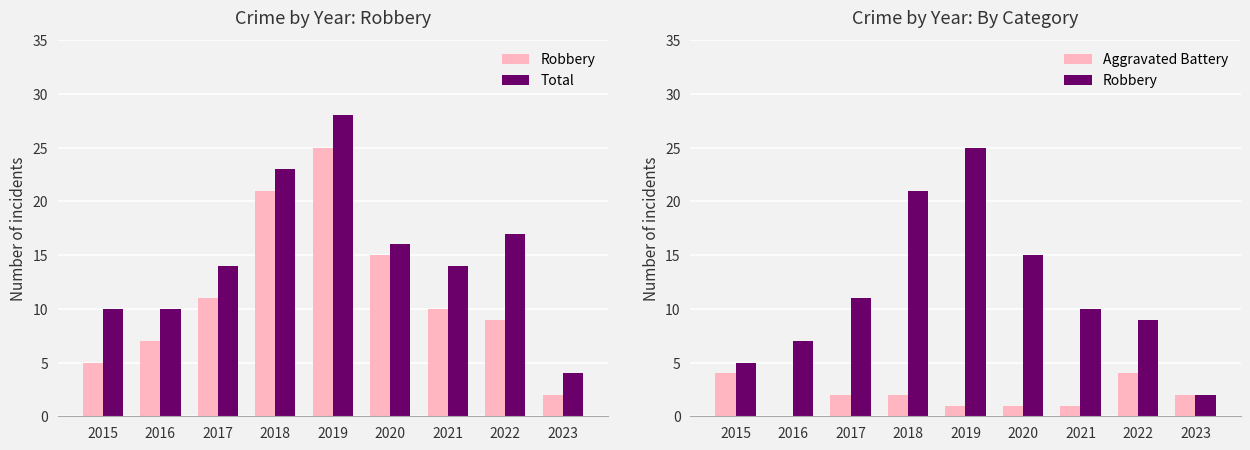

List the series in order of their peak value, highest first.

Total, Robbery, Aggravated Battery